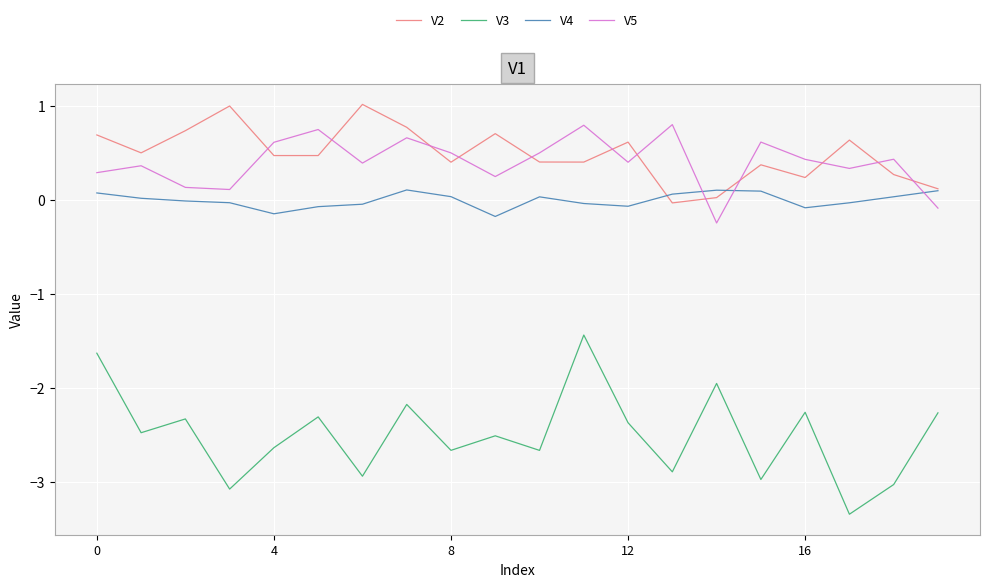

Rank the series by their maximum value, from lowest to highest.

V3, V4, V5, V2